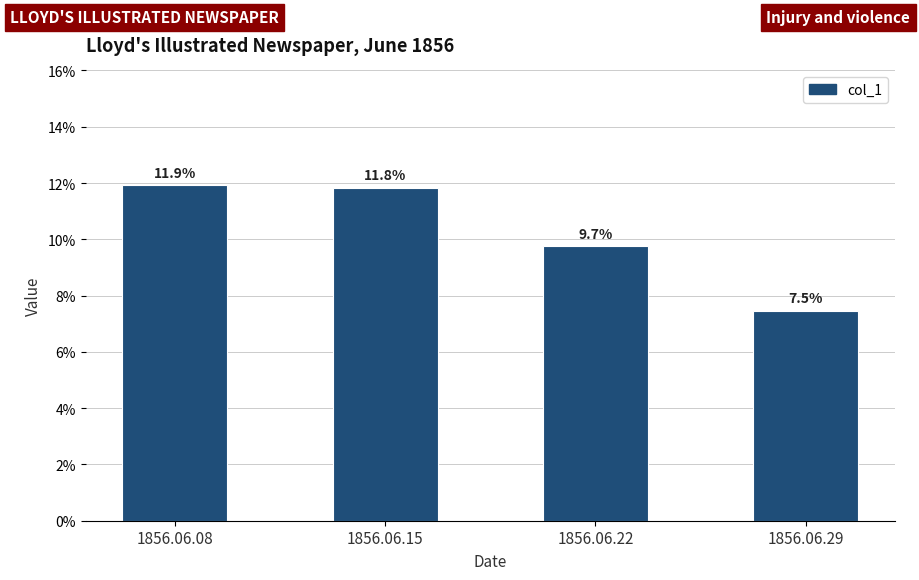

Does the chart contain any negative values?

No